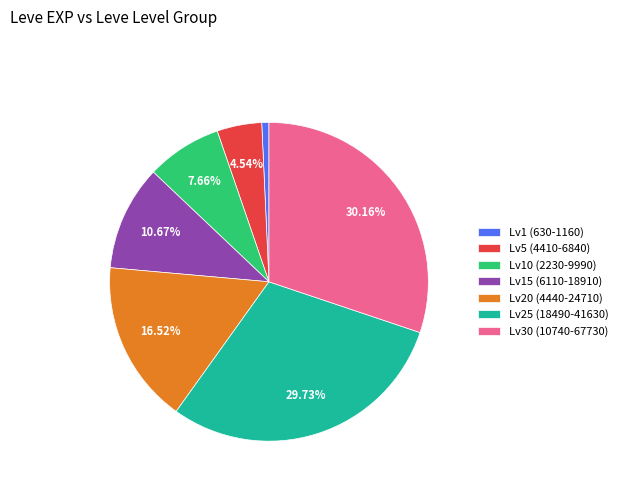

What is the ratio of the value at Lv15 (6110-18910) to the value at Lv20 (4440-24710)?

0.6